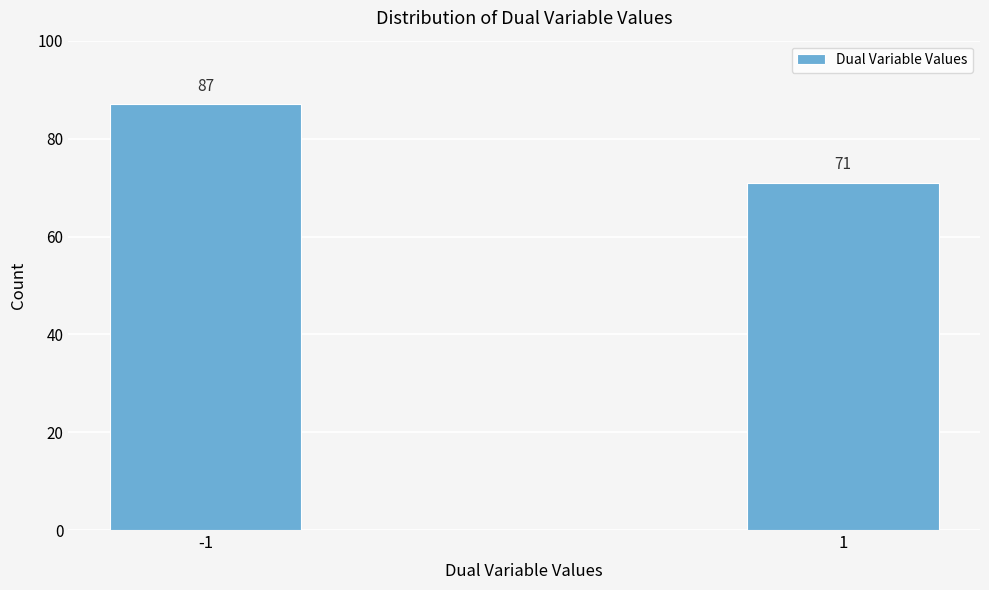

Reading left to right, transcribe all the data shown in this chart.

-1=87	1=71